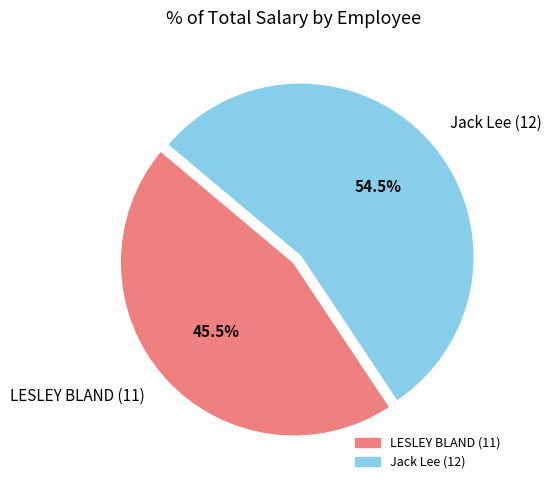

Which slice is the largest?

Jack Lee (12)